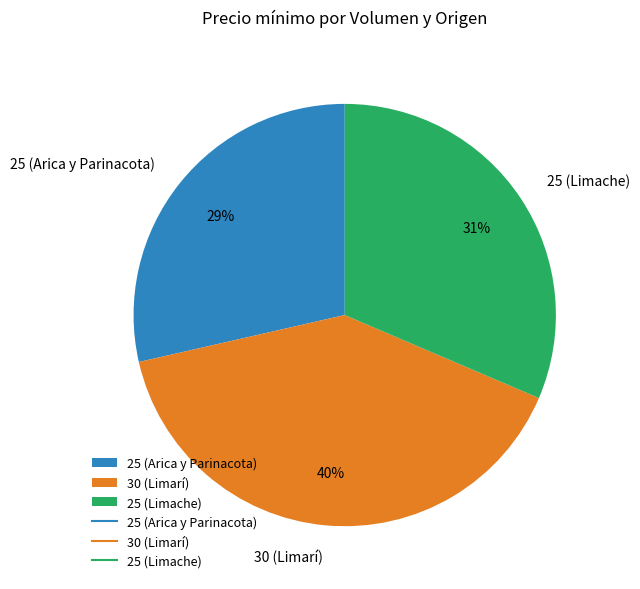

Between 25 (Limache) and 25 (Arica y Parinacota), which is larger?

25 (Limache)